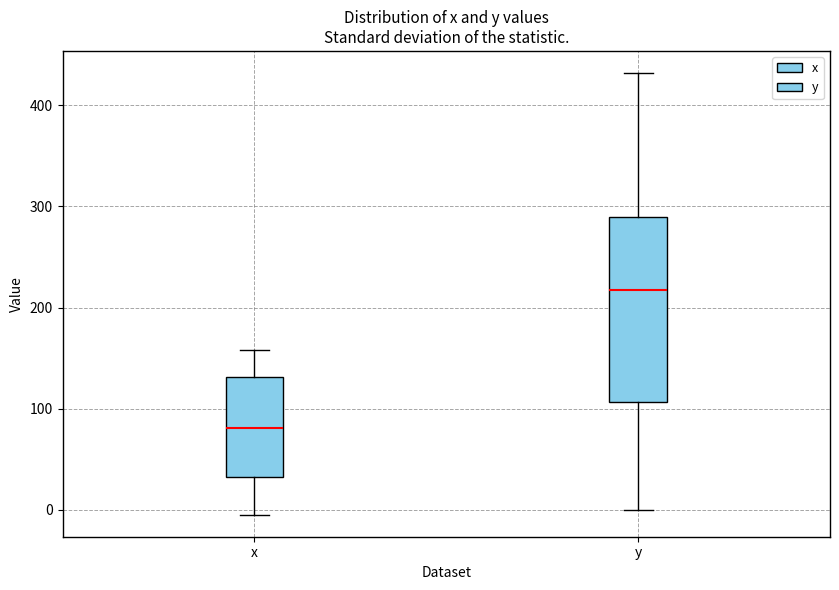

Reading left to right, transcribe this box plot: for each box, give where its median line is, the range the box spans, and where its two whiskers end, as read against the y-axis. The values are not printed on the chart, so give them approximately, as read against the axis.

x: median 80, box 30 to 130, whiskers 0 to 160
y: median 220, box 110 to 290, whiskers 0 to 430